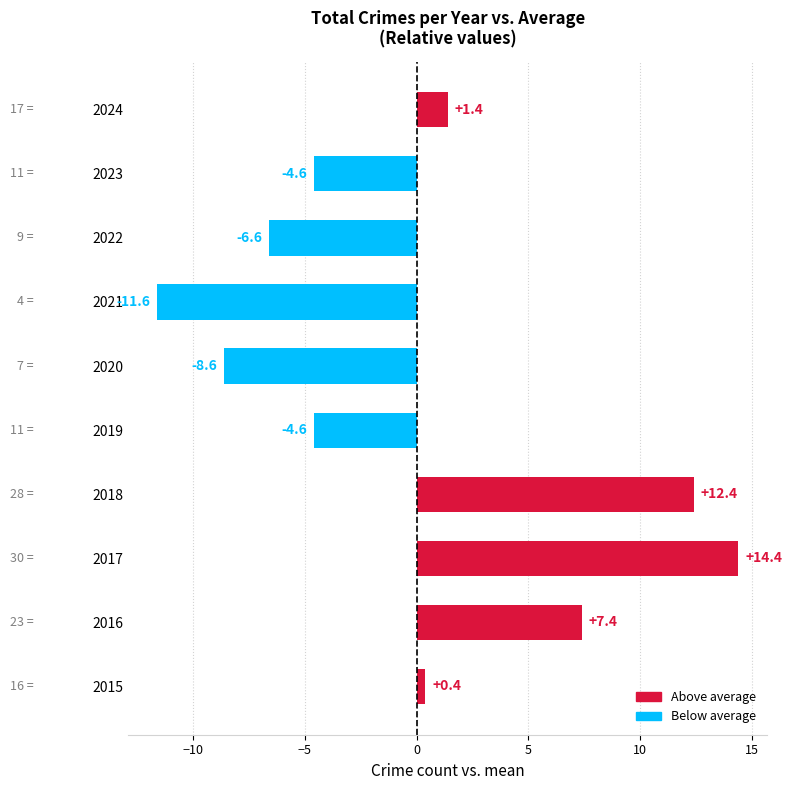

Reading bottom to top, list all the values displayed in this chart.

2015=0.4	2016=7.4	2017=14.4	2018=12.4	2019=-4.6	2020=-8.6	2021=-11.6	2022=-6.6	2023=-4.6	2024=1.4